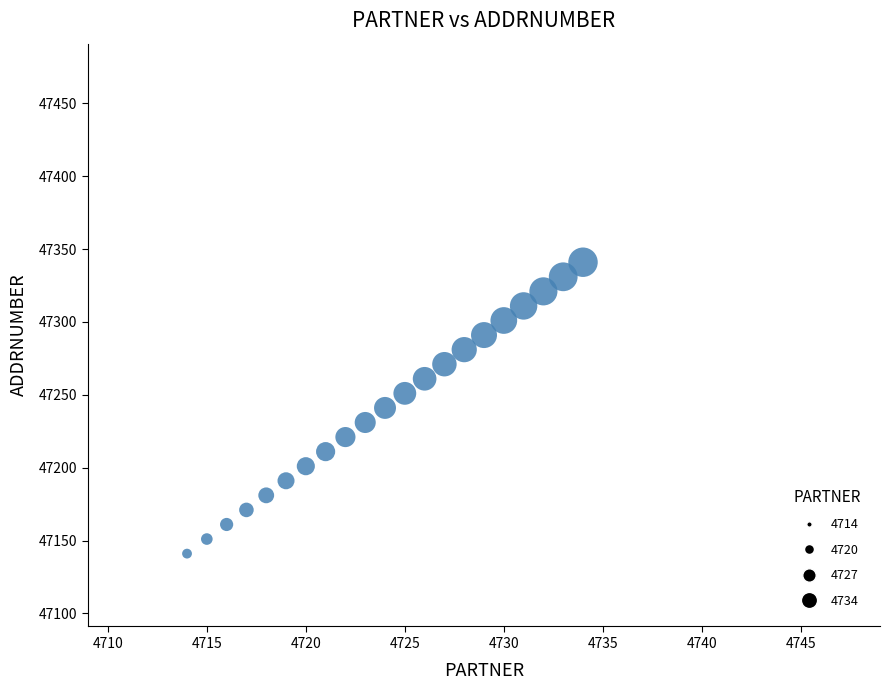

What is the range of Y values (max minus min)?

200